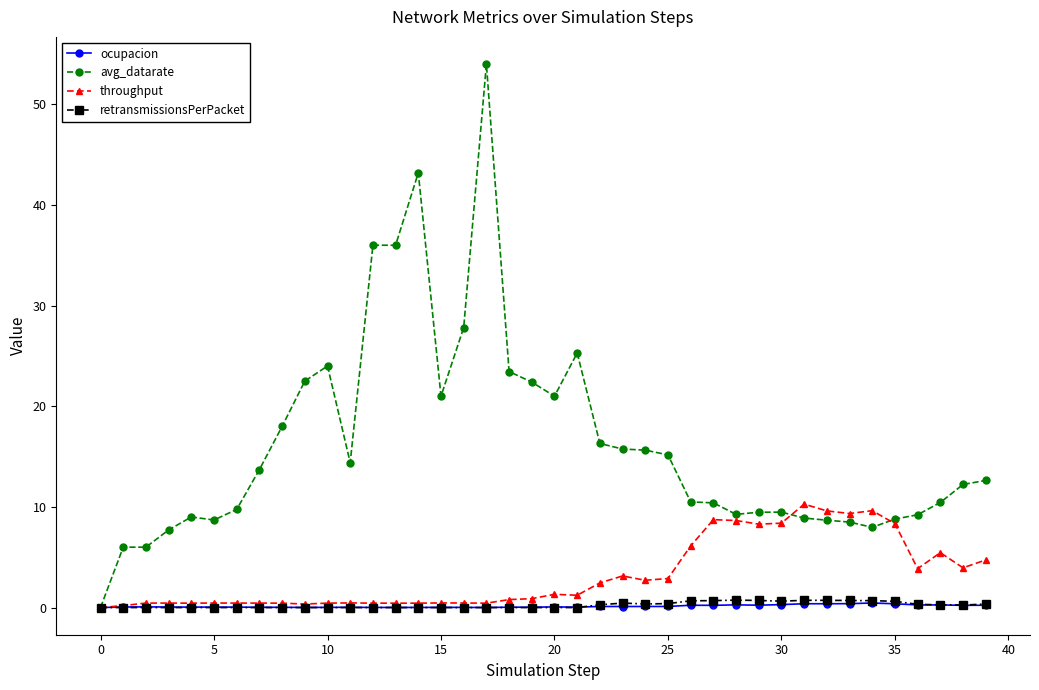

Which series has the largest total across all categories?

avg_datarate